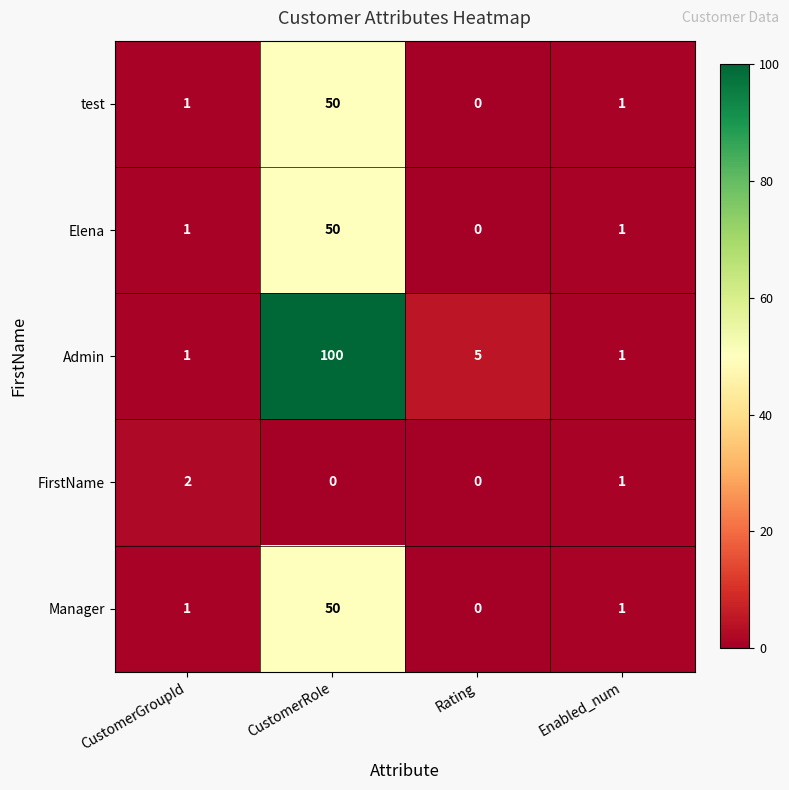

Which series has the largest total across all categories?

Admin